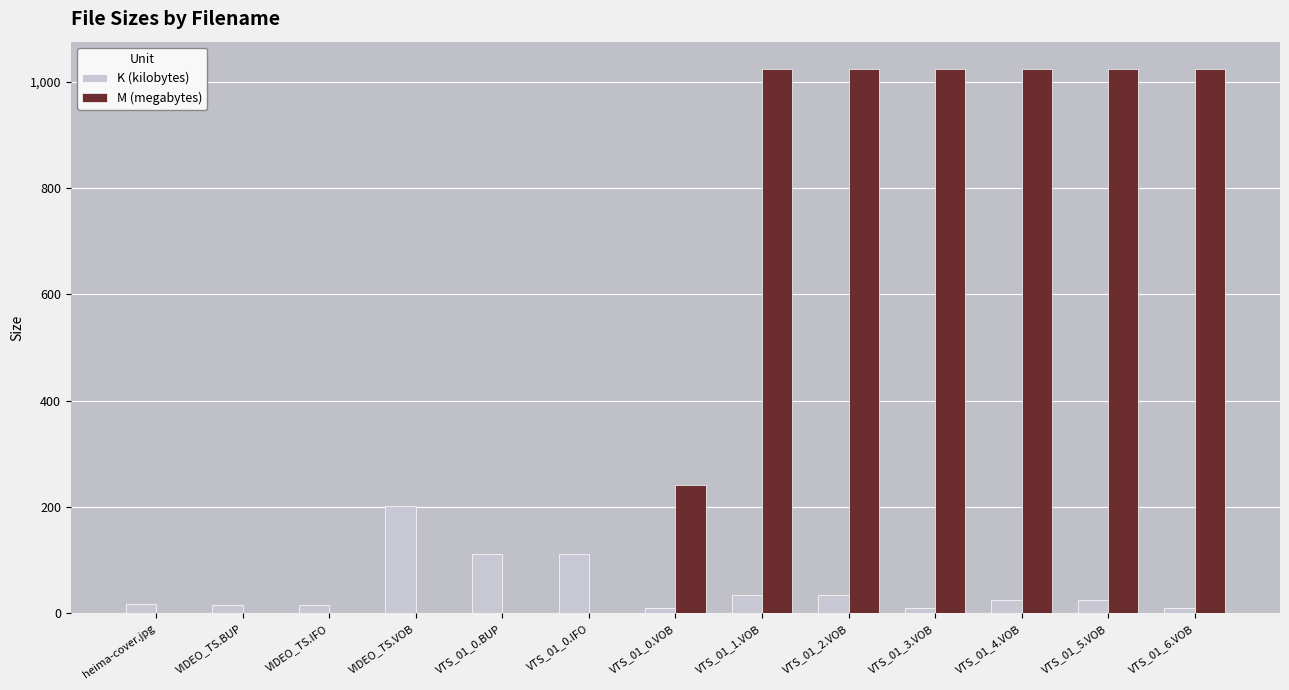

Which series has the largest total across all categories?

M (megabytes)